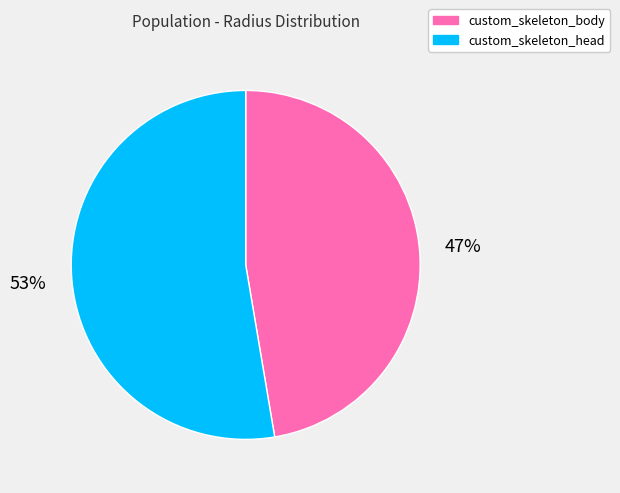

Which category has the smallest portion of the pie?

custom_skeleton_body